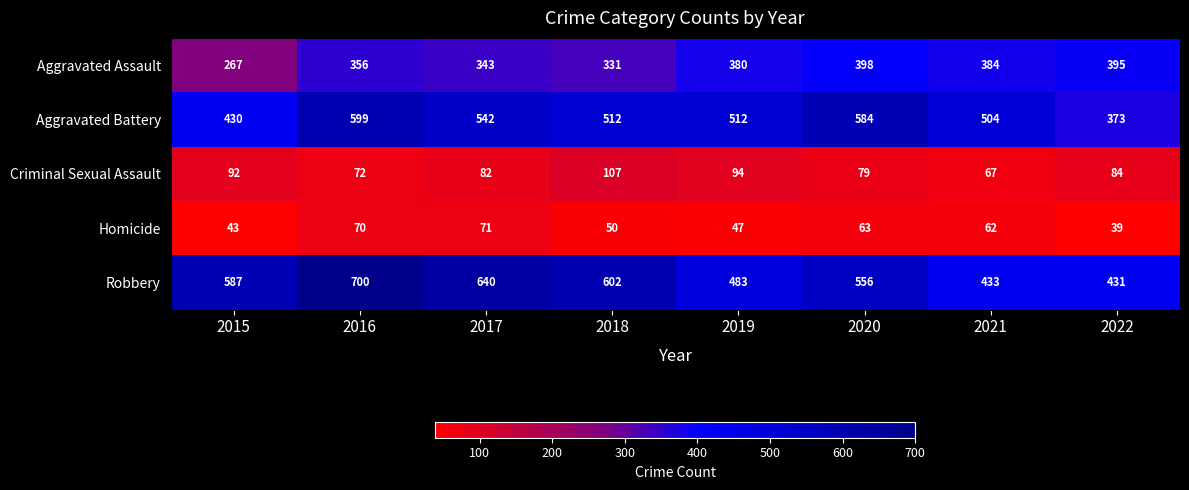

What is the total value across all series at 2019?

1516